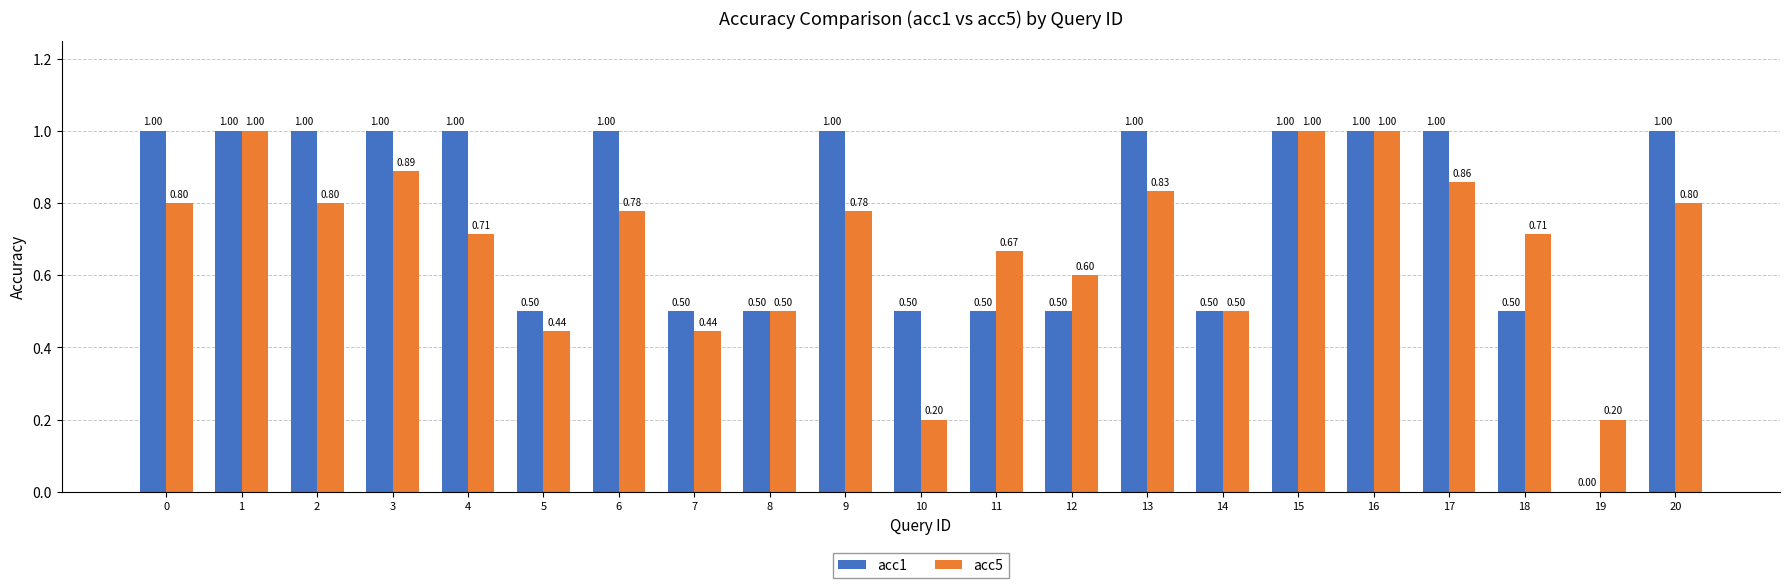

What is the difference between the acc1 values at 13 and 10?

0.5